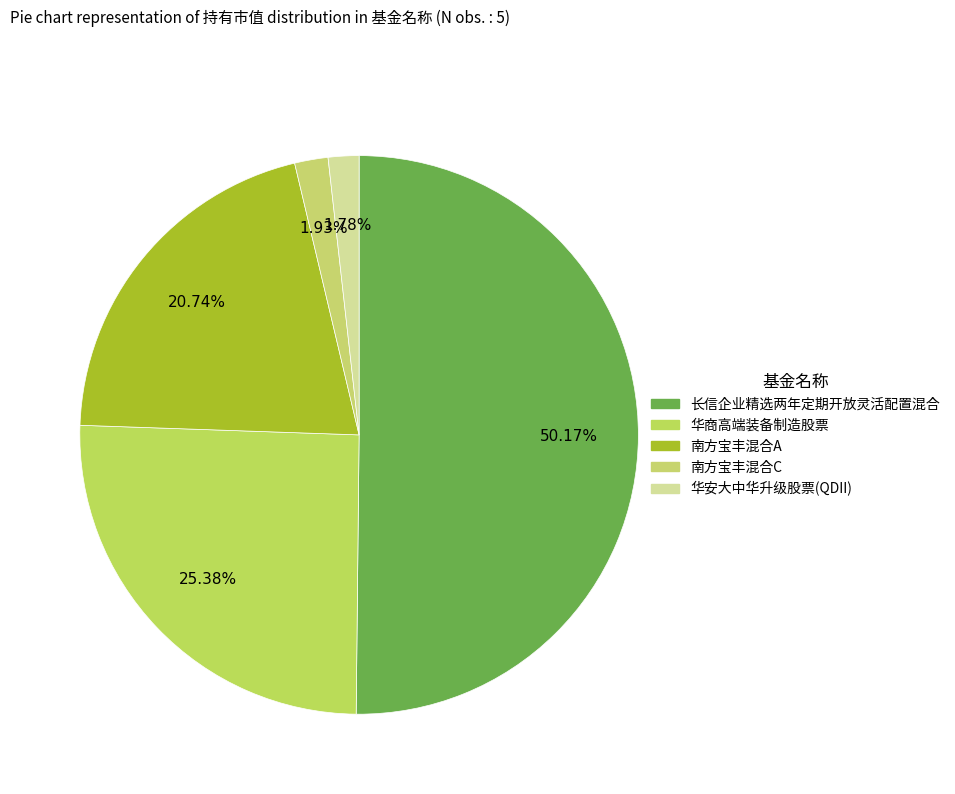

How many slices are in this pie chart?

5